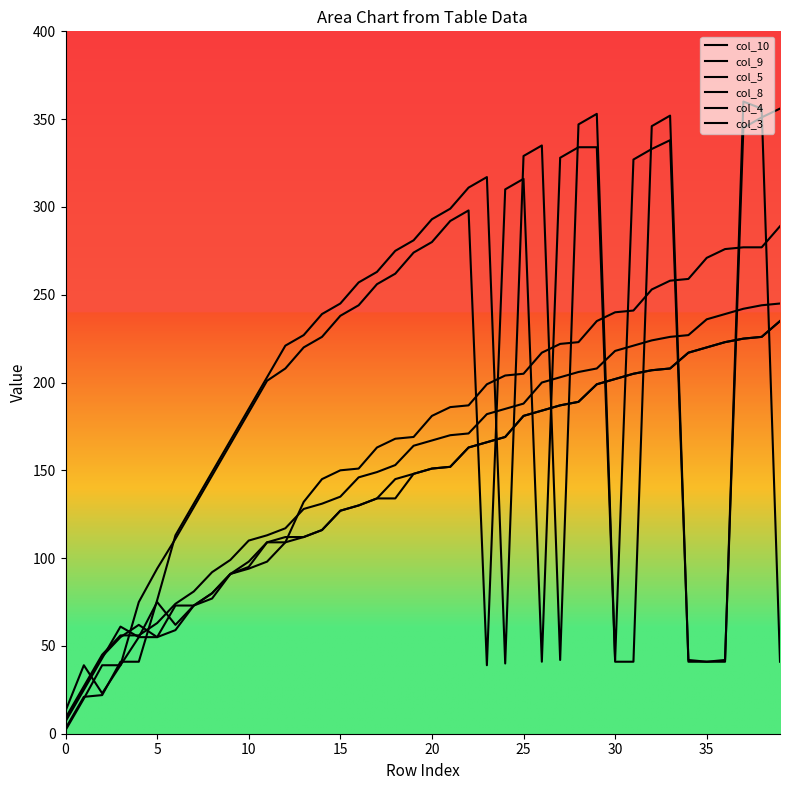

At which category is the sum across all series the highest?

38